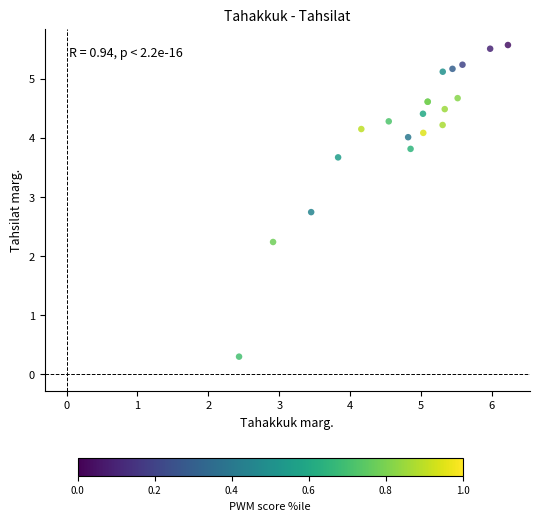

What Y value in the scatter plot is closest to 2?

2.2